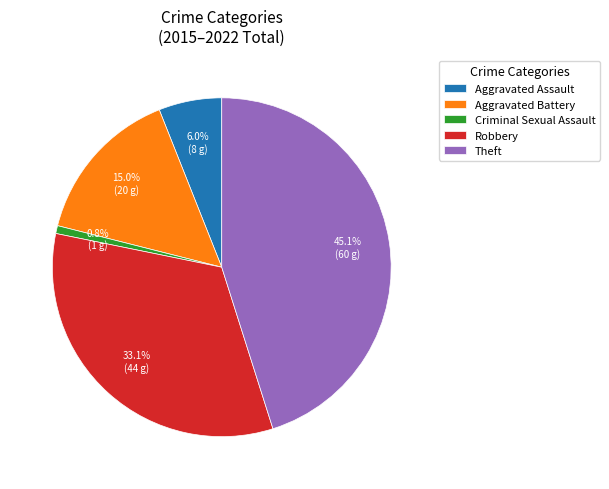

How much of the chart is everything except Criminal Sexual Assault?

99.2%